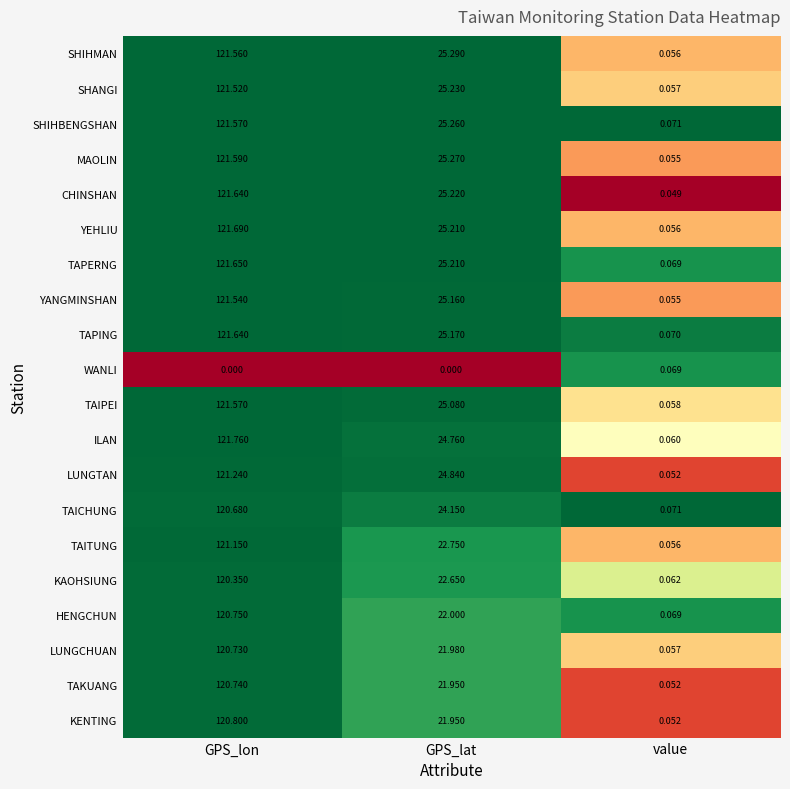

At which label does TAIPEI reach its peak?

GPS_lon